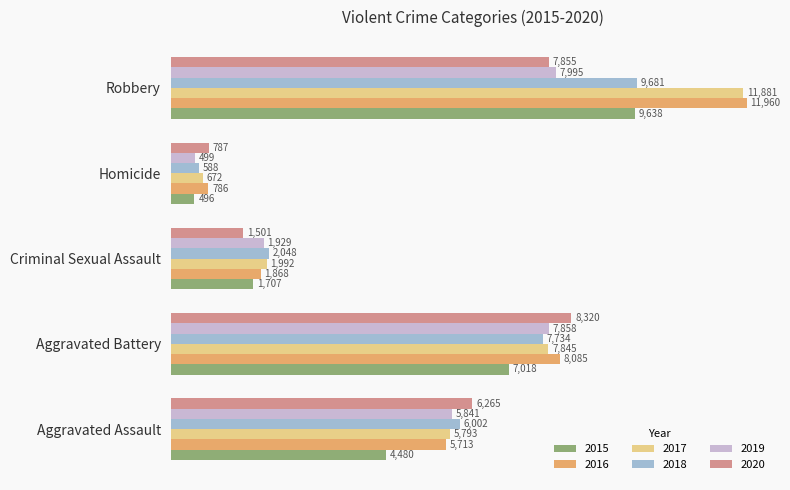

Is it true that 2015 equals 1707 at Criminal Sexual Assault?

True